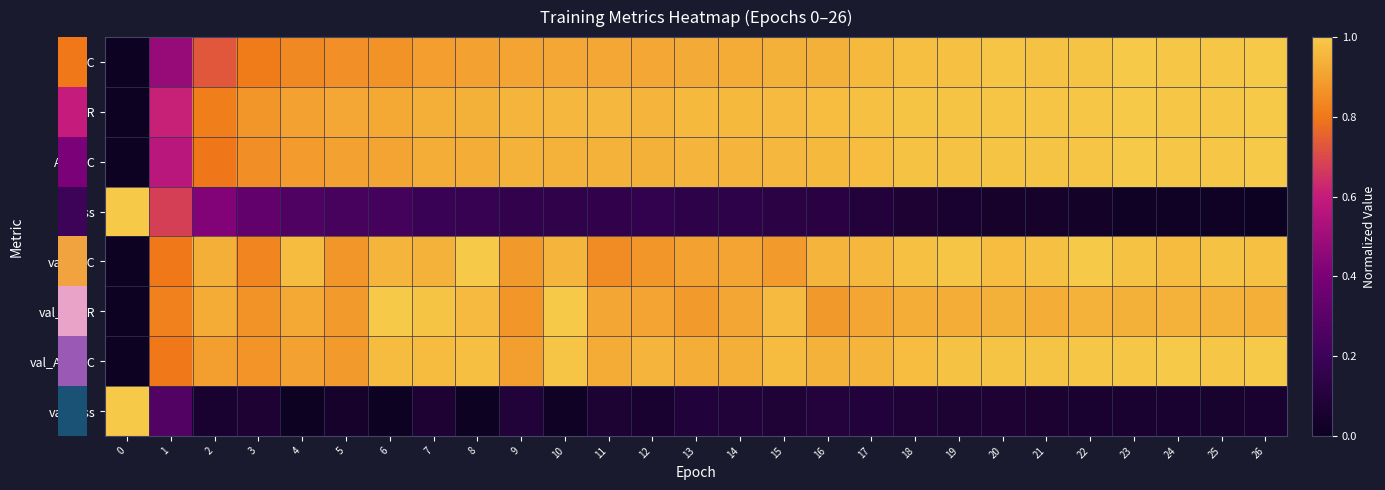

Between 1 and 15, which series saw the biggest shift?

row_3